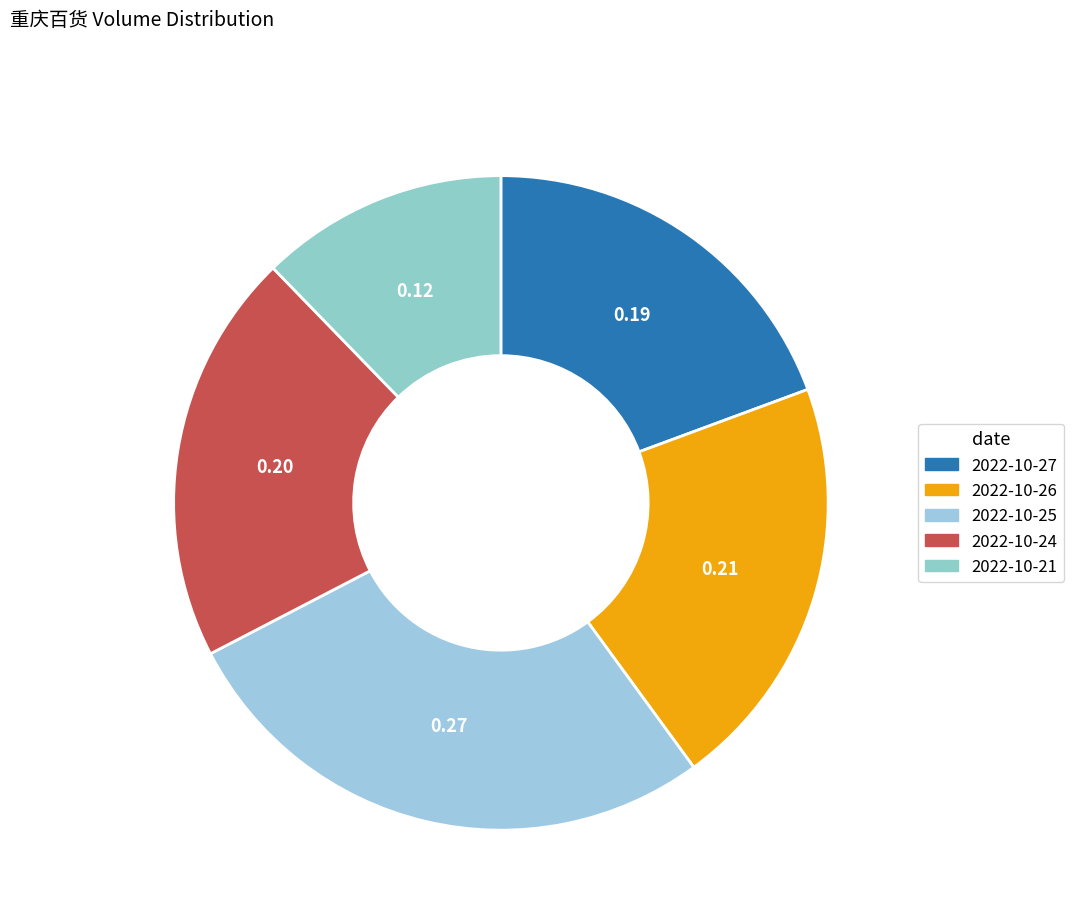

Is it true that 2022-10-27 is 19% of the pie?

True